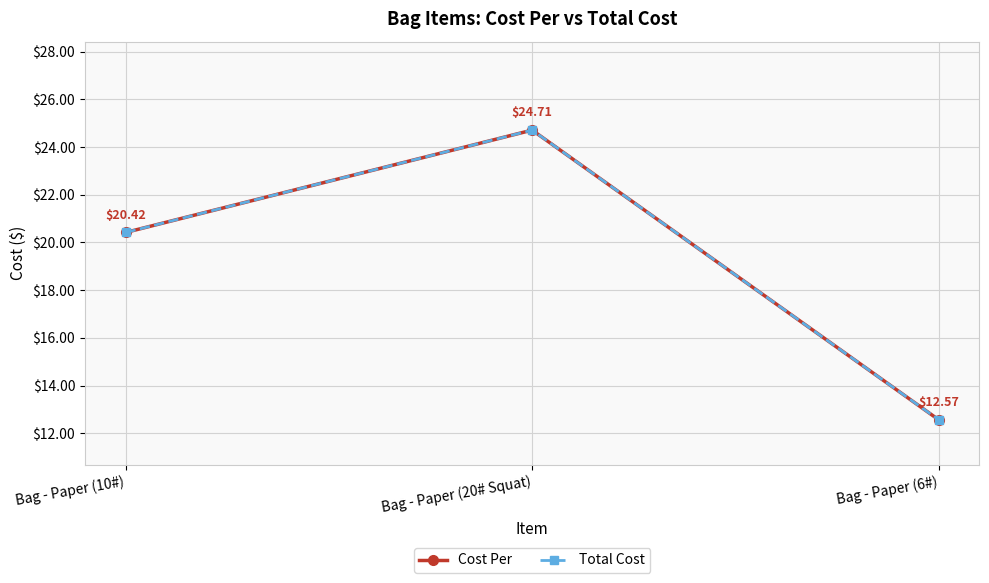

Is this an area chart (filled region under the line)?

No